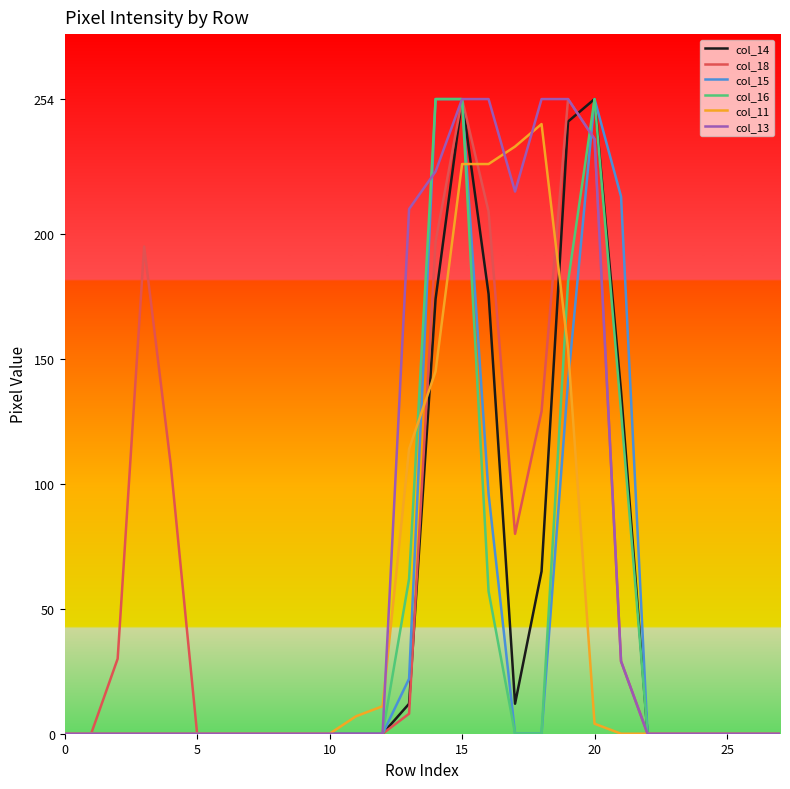

What is the greatest value displayed?

254